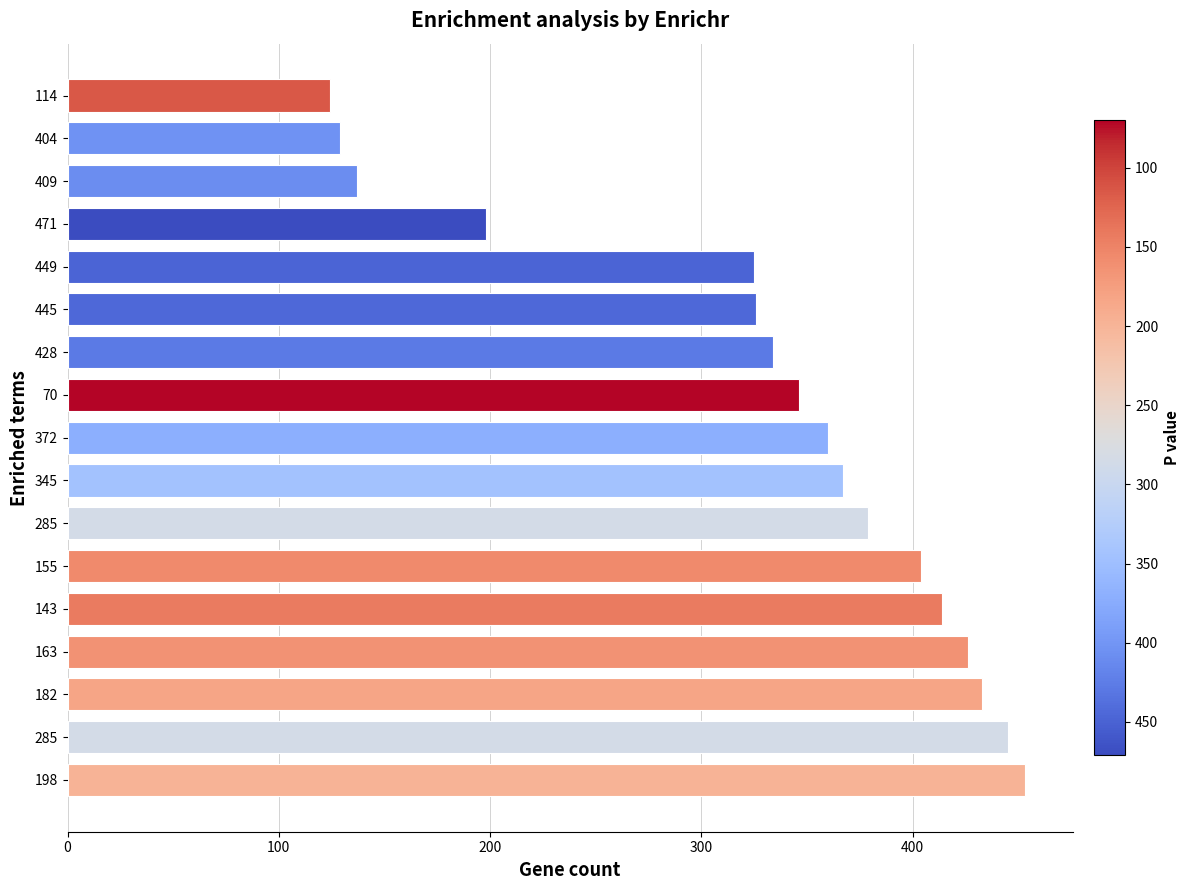

Count the number of data series in this chart.

1